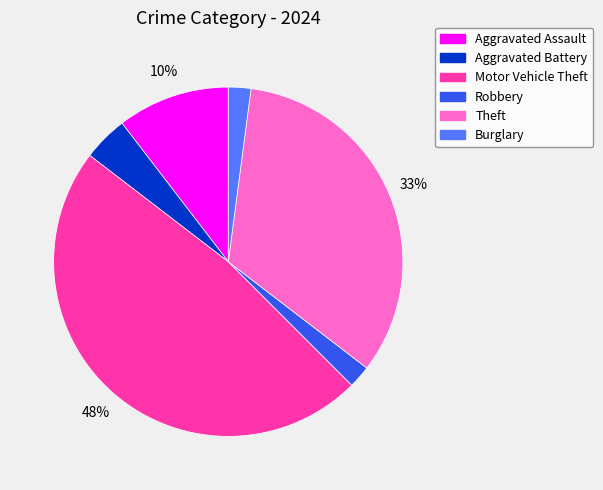

True or false: Aggravated Battery accounts for 15% of the total.

False